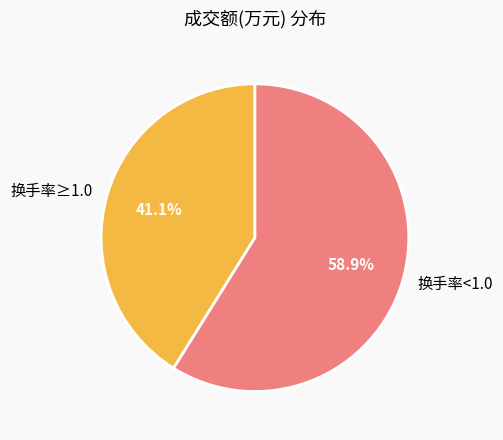

What is the ratio of the value at 换手率≥1.0 to the value at 换手率<1.0?

0.7